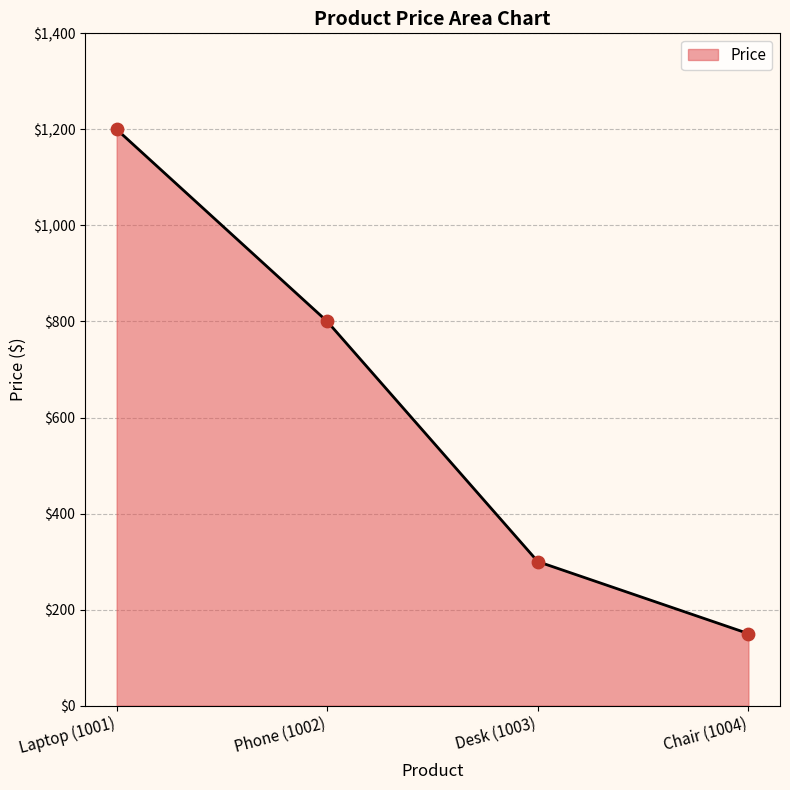

Between Phone (1002) and Chair (1004), which is larger?

Phone (1002)